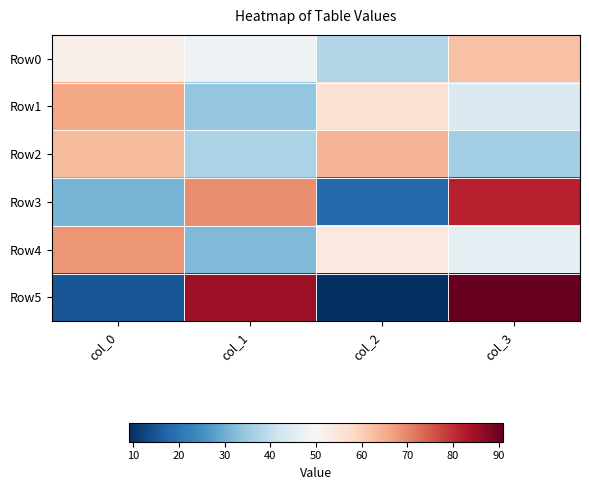

Between col_0 and col_3, which series saw the biggest shift?

Row5